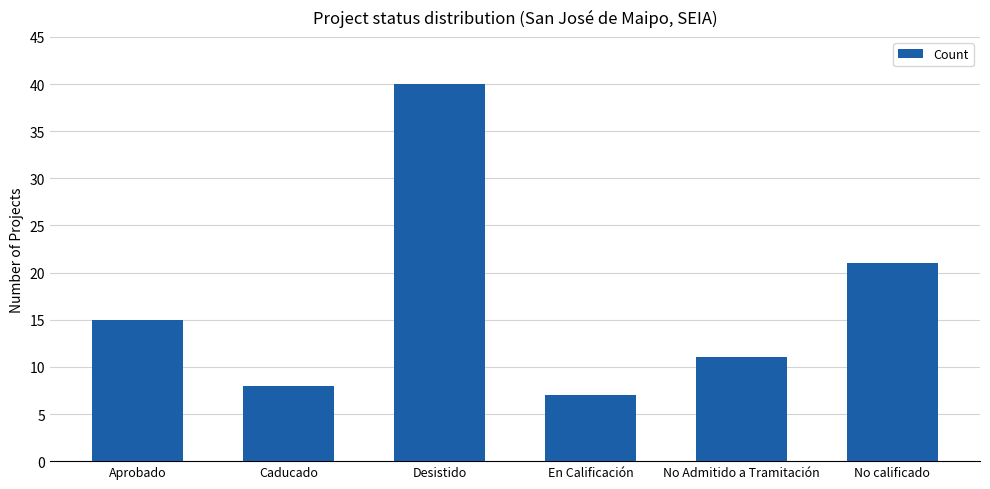

How many data points are less than 15?

3